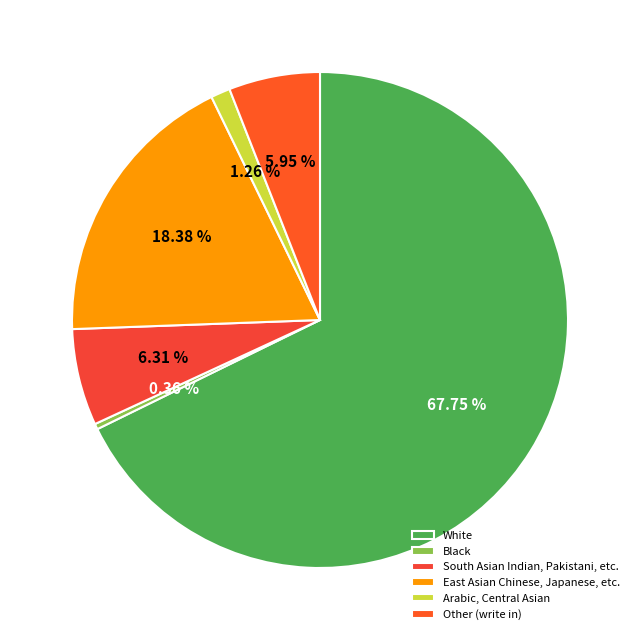

Count the number of slices in the pie.

6